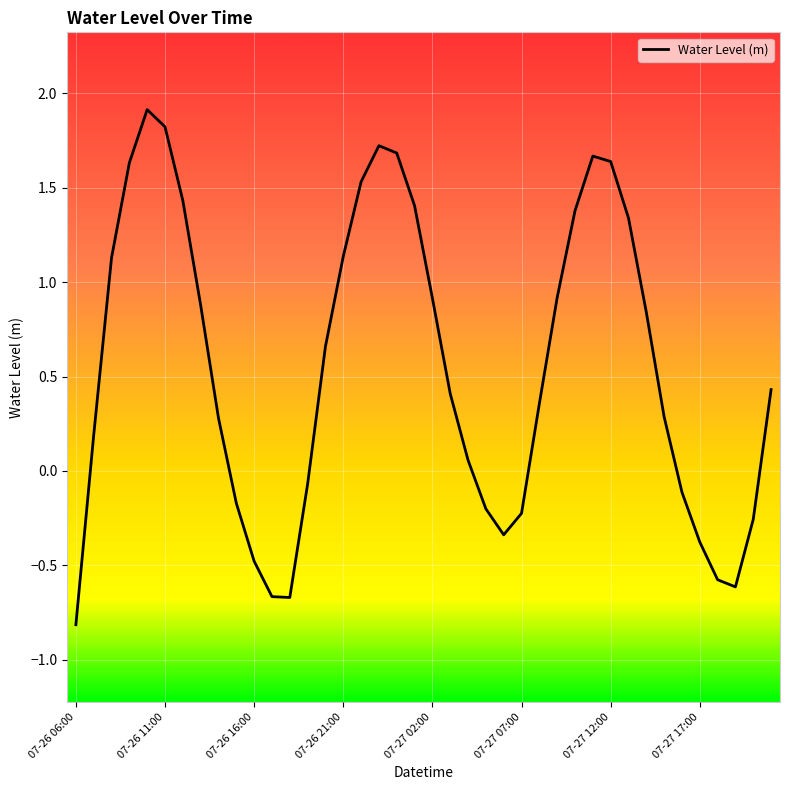

What is the smallest value displayed?

-0.8